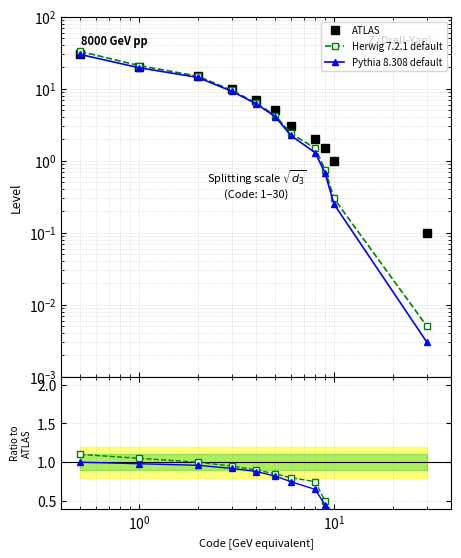

True or false: Pythia 8.308 default and Herwig 7.2.1 default intersect in this chart.

False